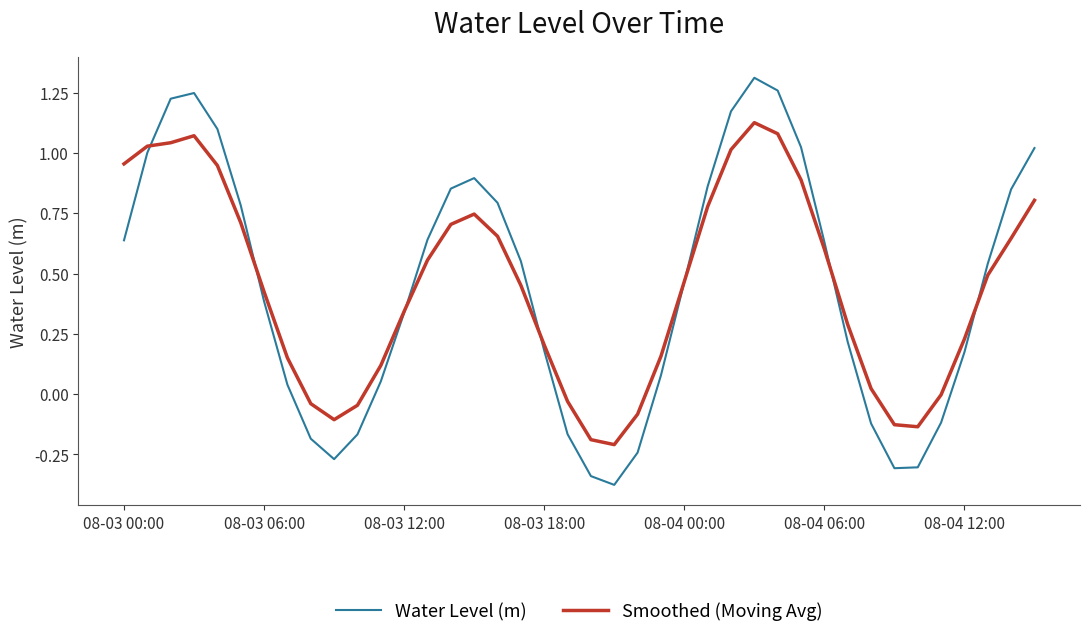

List the series in order of their peak value, highest first.

Water Level (m), Smoothed (Moving Avg)